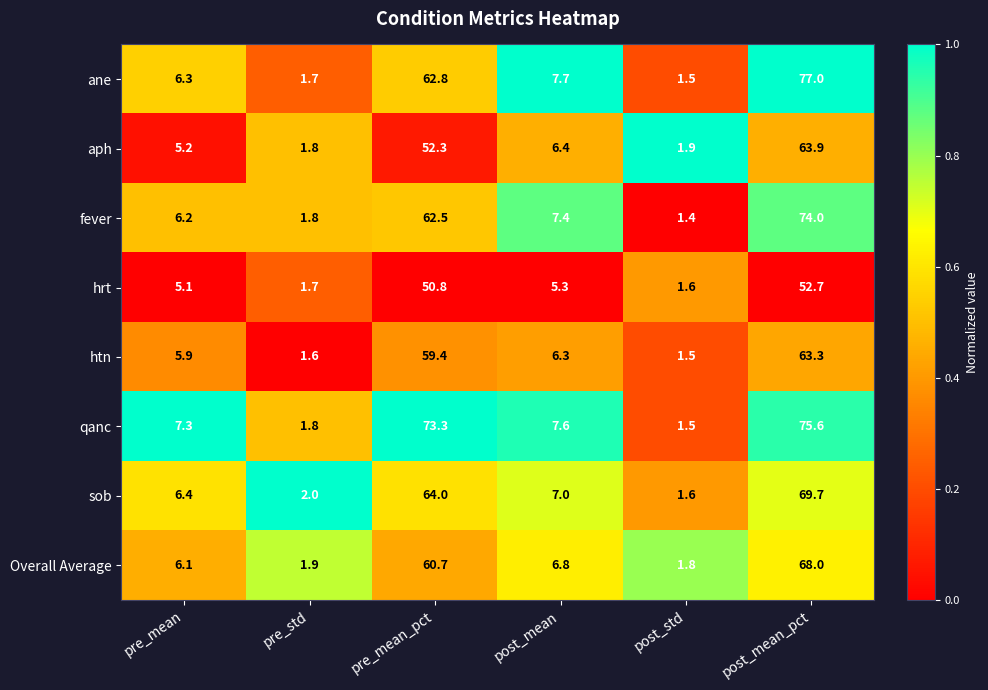

Rank the series at pre_mean from lowest to highest value.

hrt, aph, htn, Overall Average, fever, ane, sob, qanc